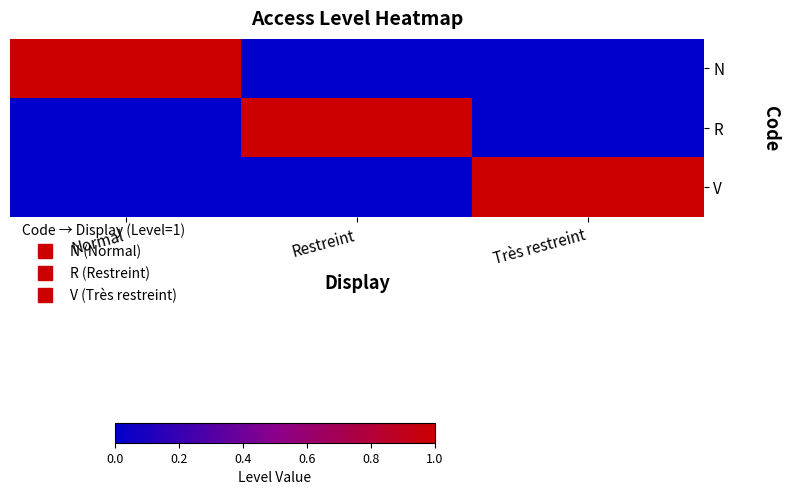

At which category is the sum across all series the highest?

Normal